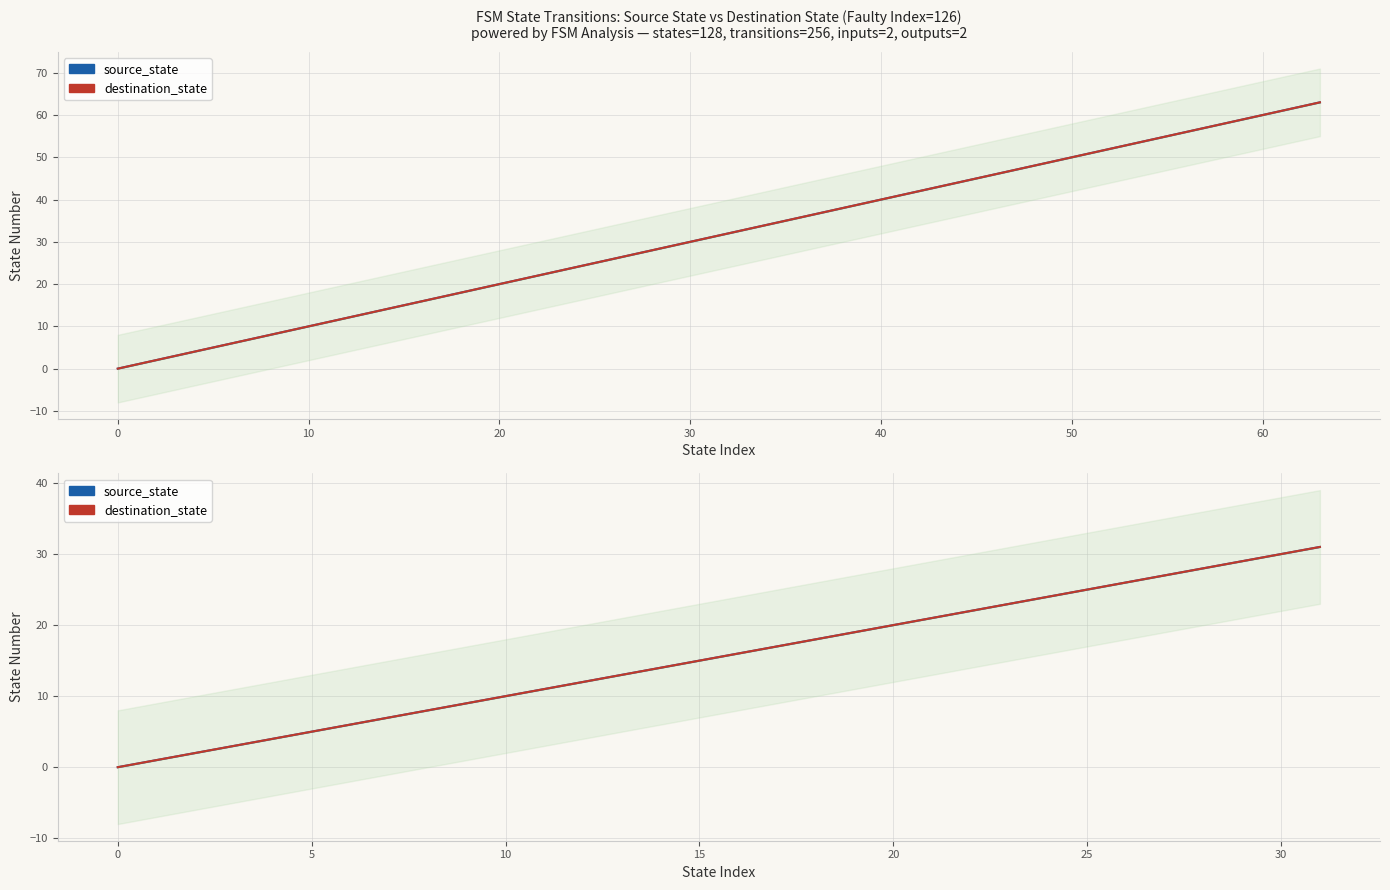

What is the sum of all source_state values?

496